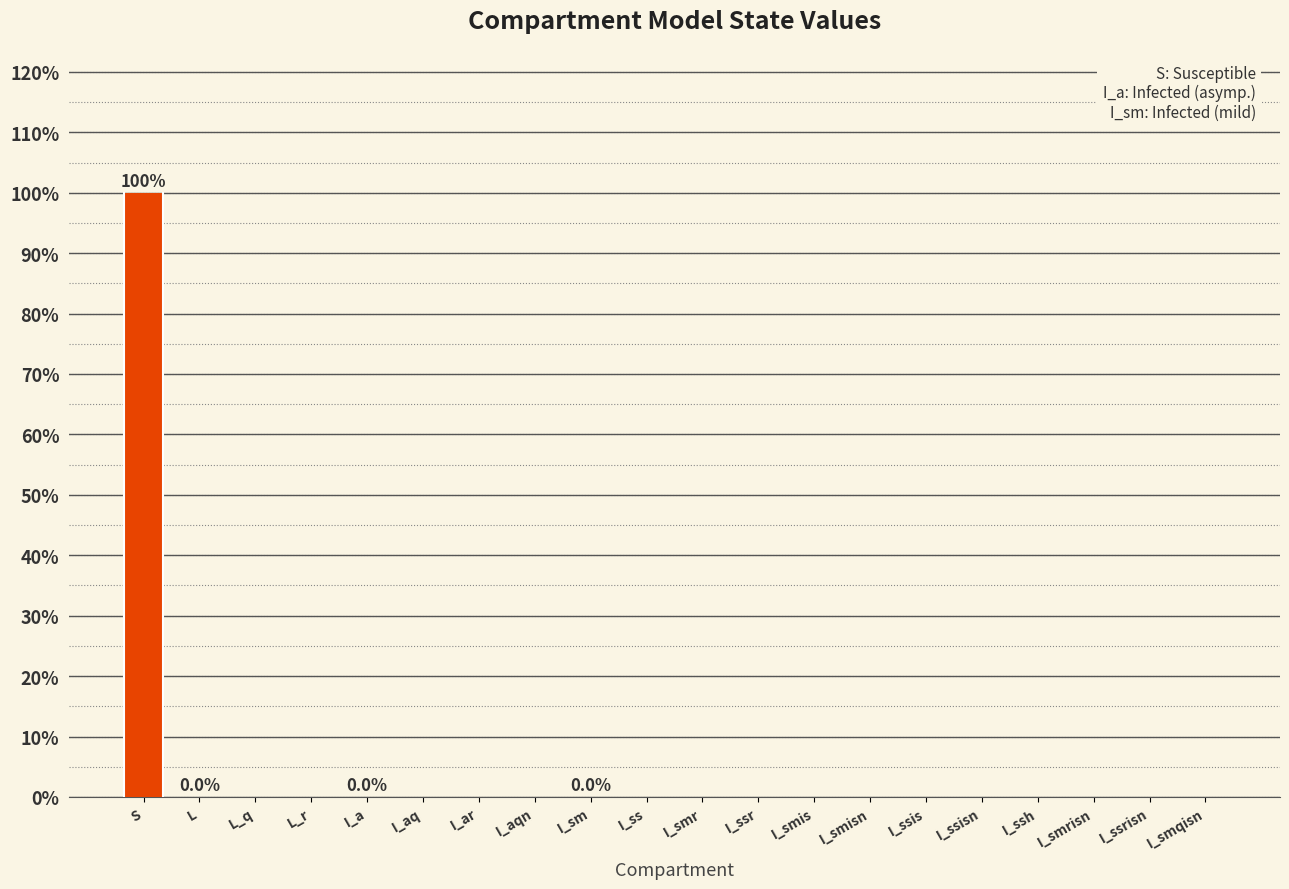

What is the label of the 20th bar from the left?

I_smqisn